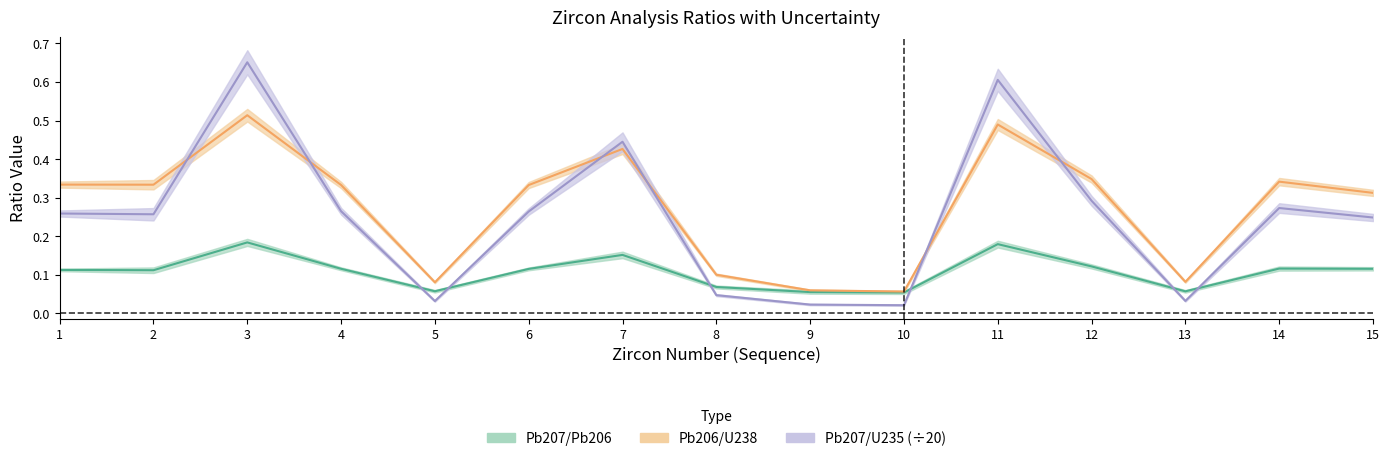

What is the value of the Pb207/U235 point at the 1st from the left?

0.3